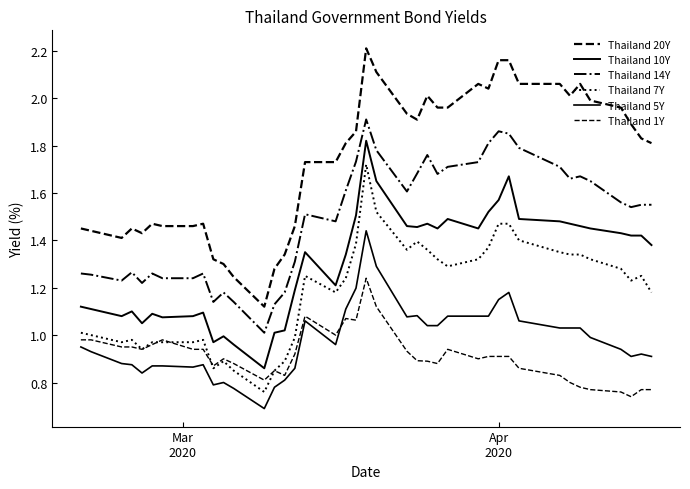

What is the value of the Thailand 10Y point at the 35th from the left?

1.5